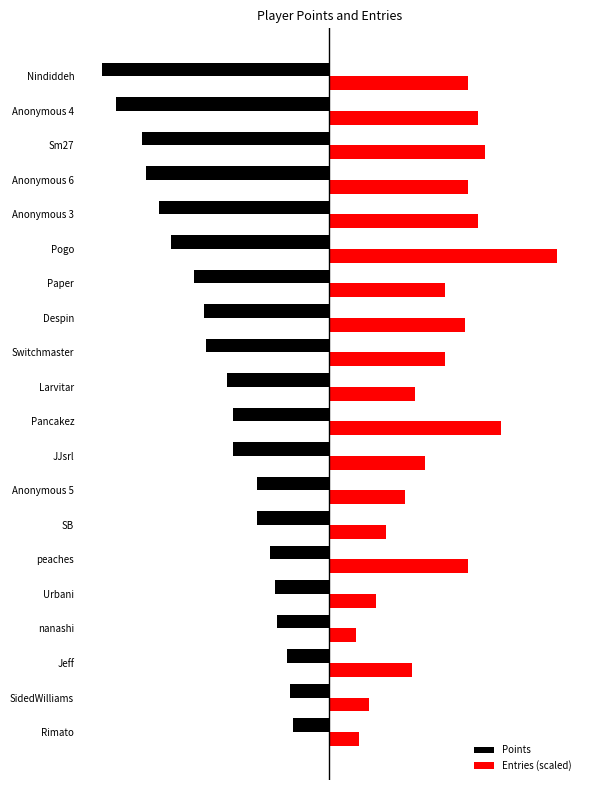

What is the sum of all Entries (scaled) values?

5655.0